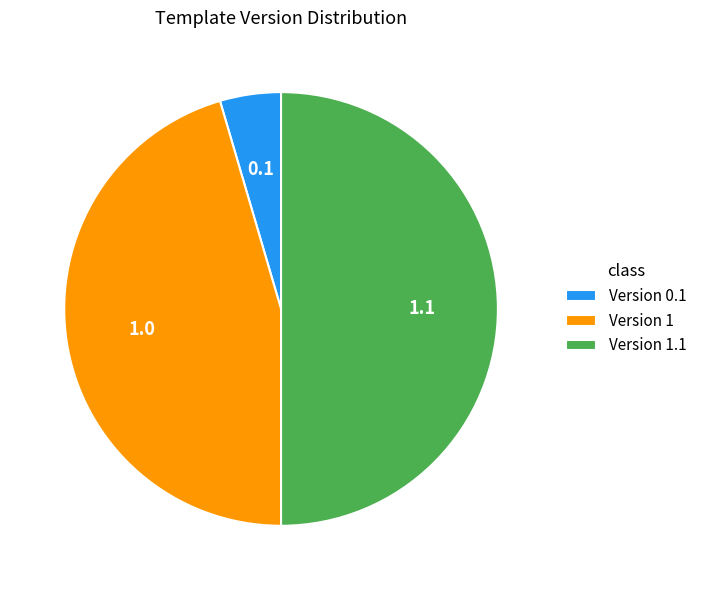

Which has a higher value, Version 1.1 or Version 1?

Version 1.1